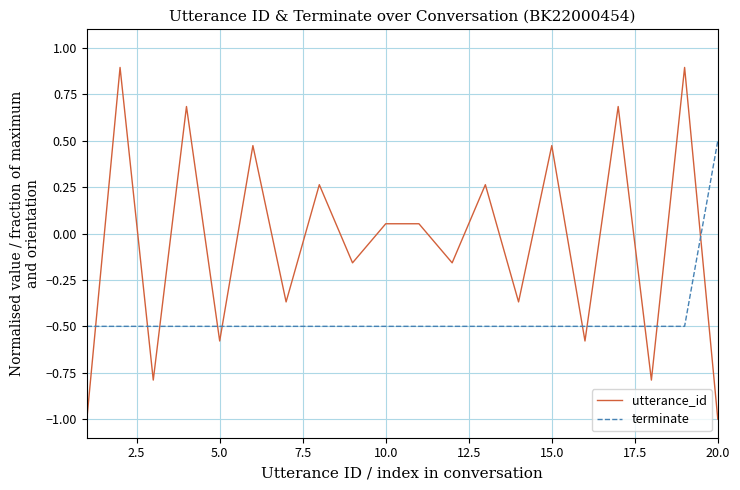

Which series has the largest range (max minus min)?

utterance_id